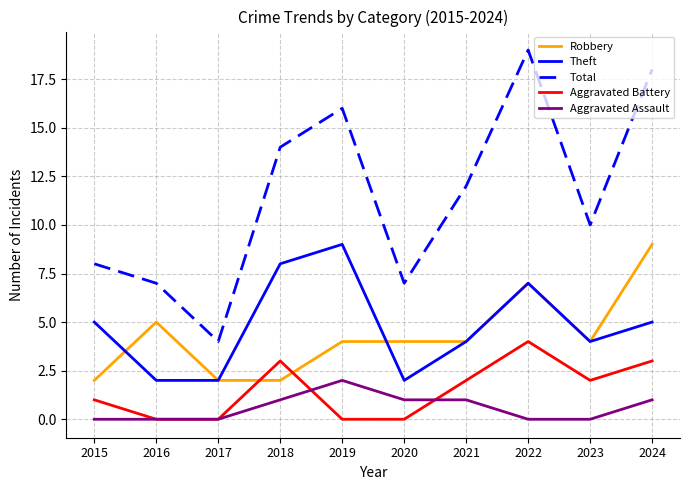

Does the chart have visible grid lines?

Yes